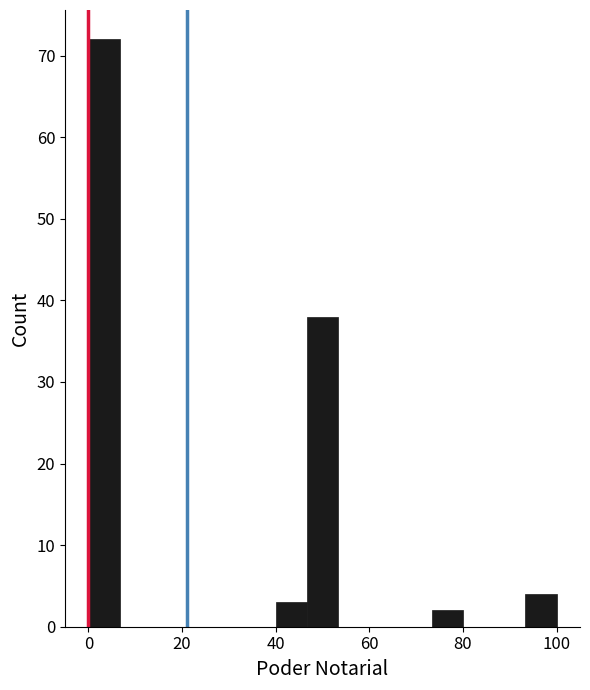

Around what value on the x-axis is the tallest bar? Give the approximate position of its centre, as read against the axis.

4